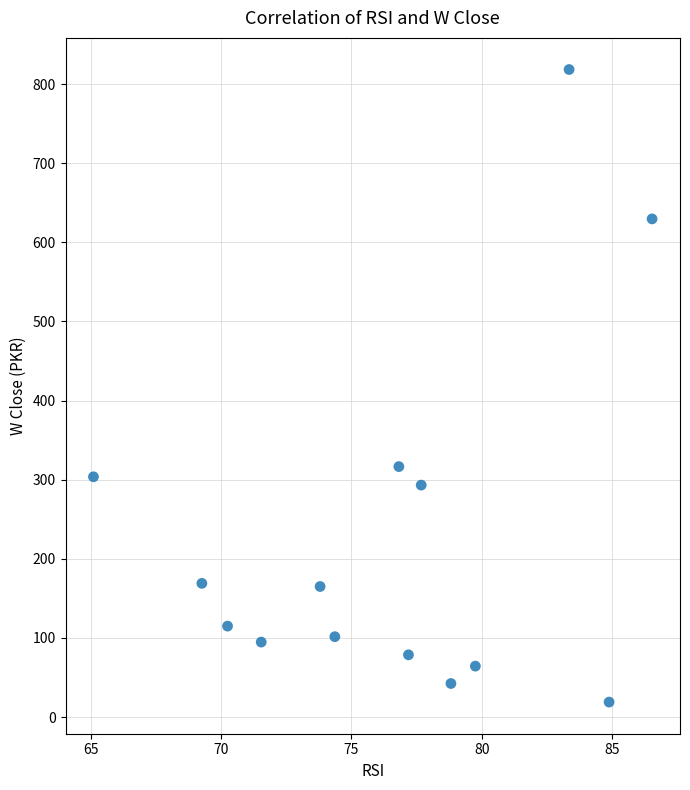

What Y value in the scatter plot is closest to 418?

316.6